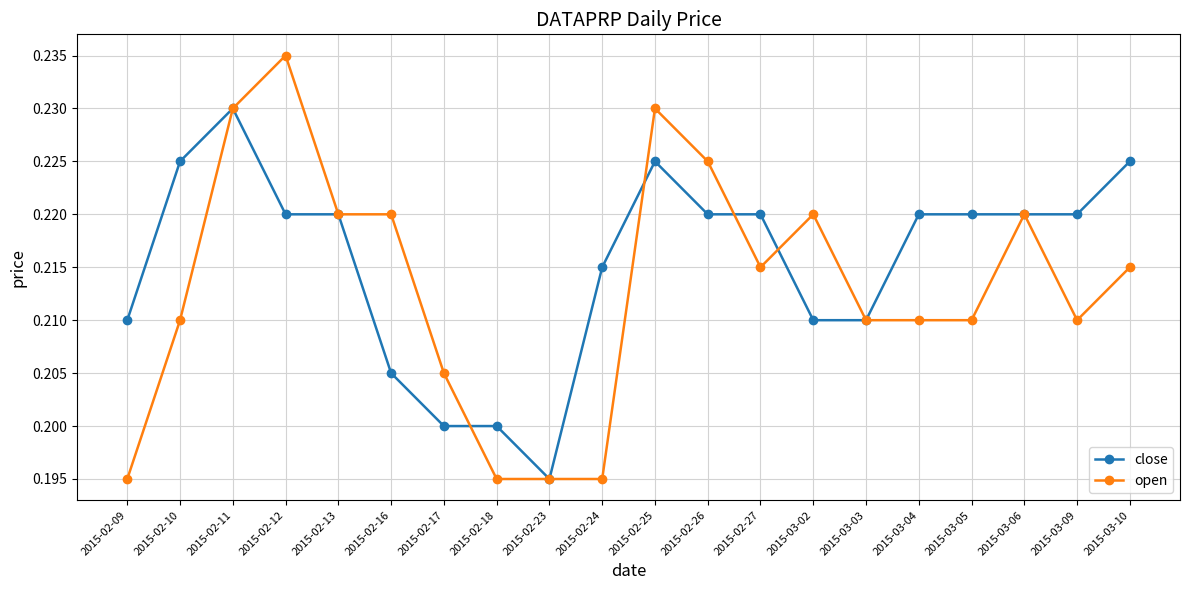

At which category does the chart reach its peak across all series?

2015-02-12